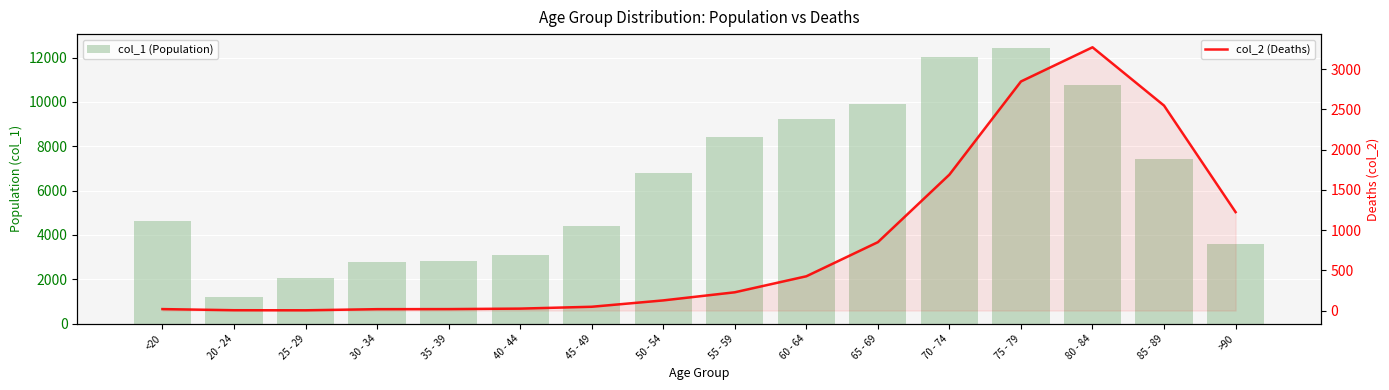

What is the label of the 7th bar from the right?

60 - 64